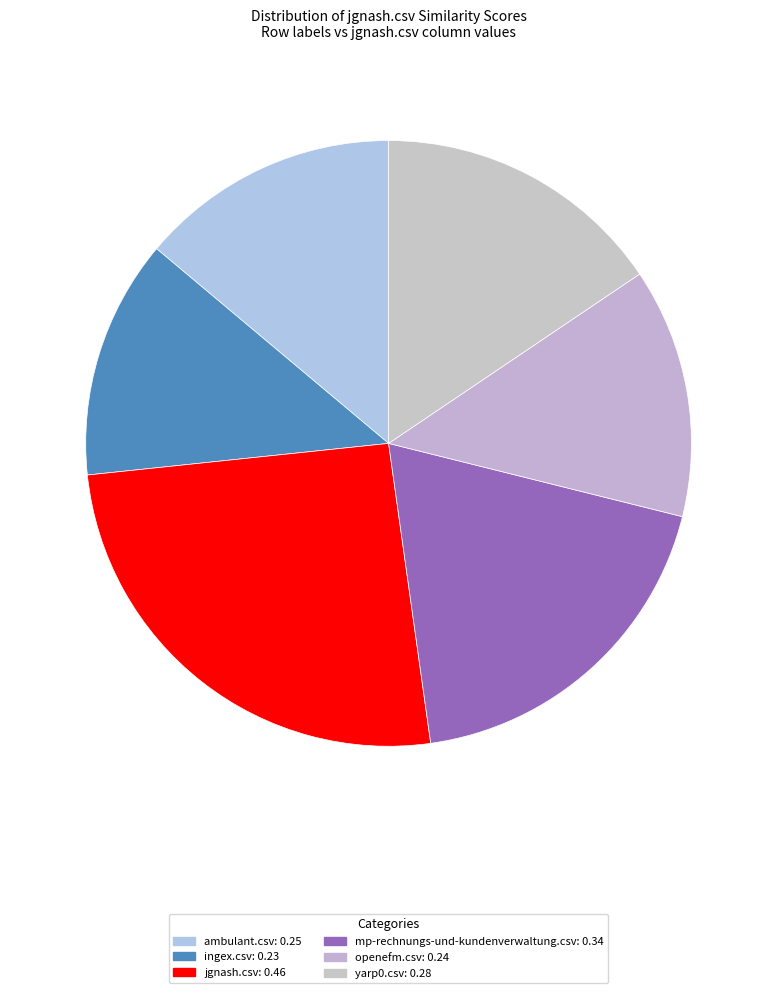

How many segments does this pie chart have?

6